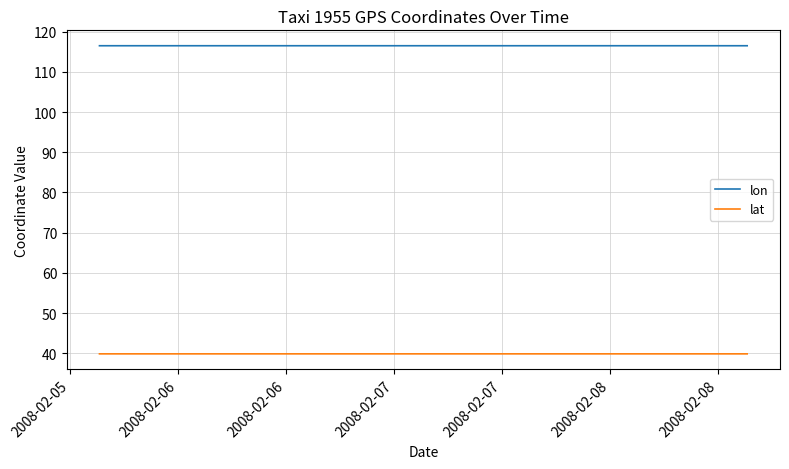

What is the sum of the lat values at 2008-02-06 and 2008-02-07?

79.7